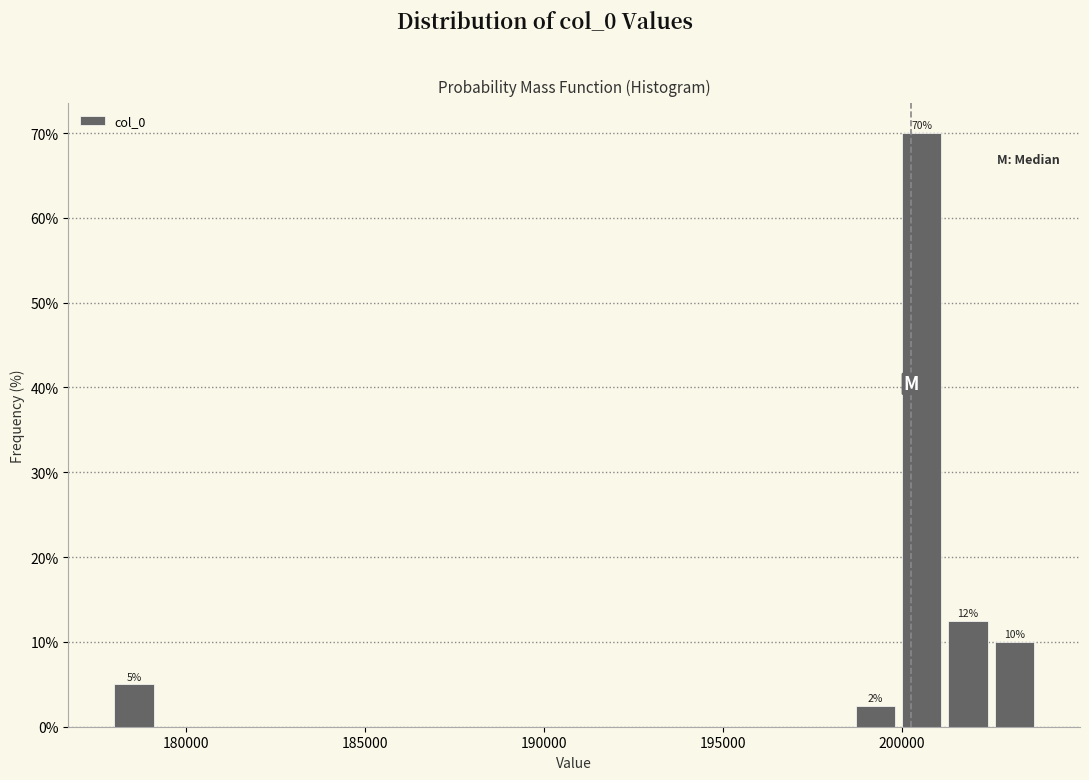

Read against the x-axis, roughly where is the centre of the tallest bar?

200500